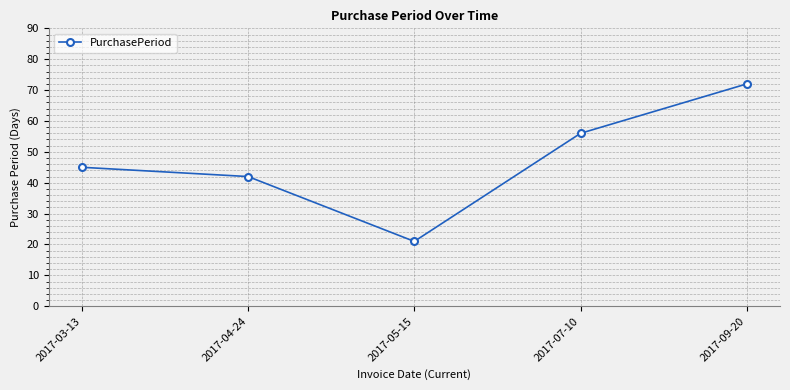

How many interior local valleys (lower than both neighbors) does the data have?

1